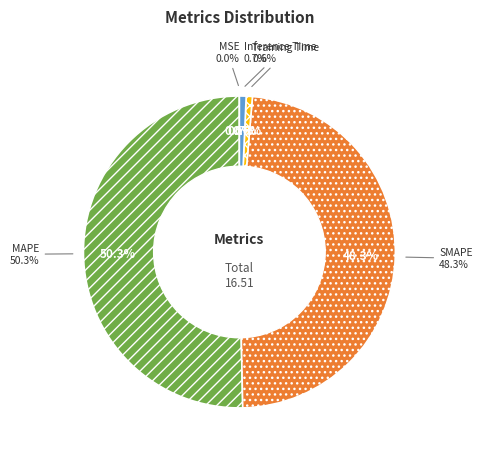

Count the number of slices in the pie.

5